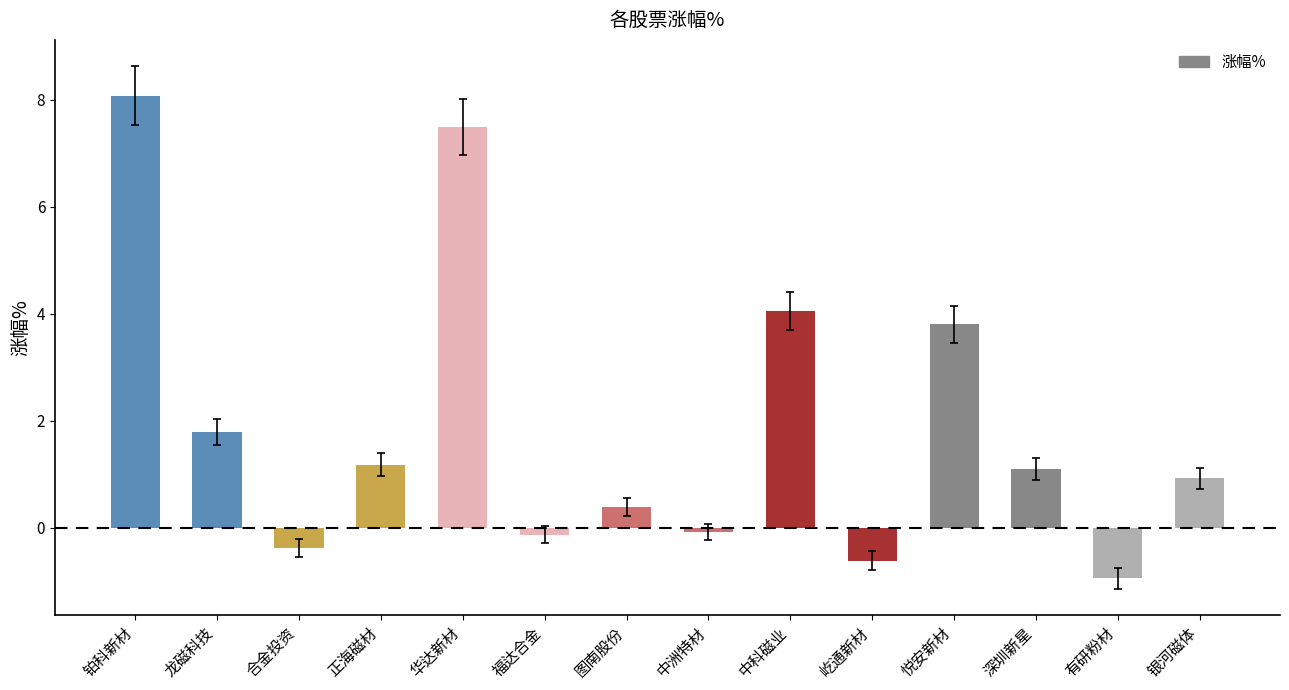

At which label does the data first exceed 1?

铂科新材